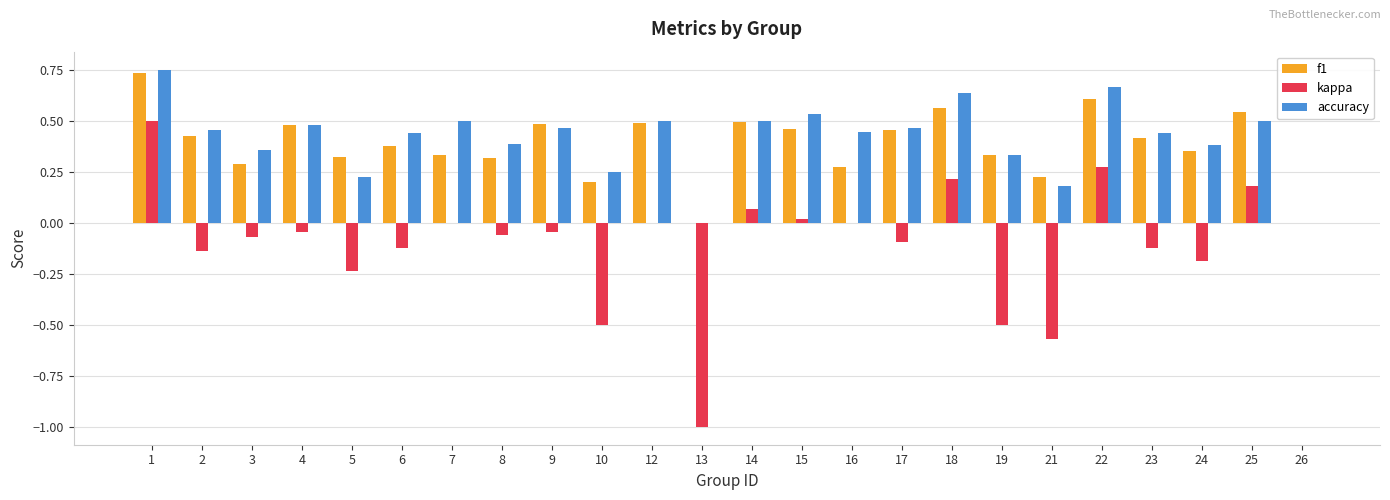

Between 1 and 6, which series saw the biggest shift?

kappa